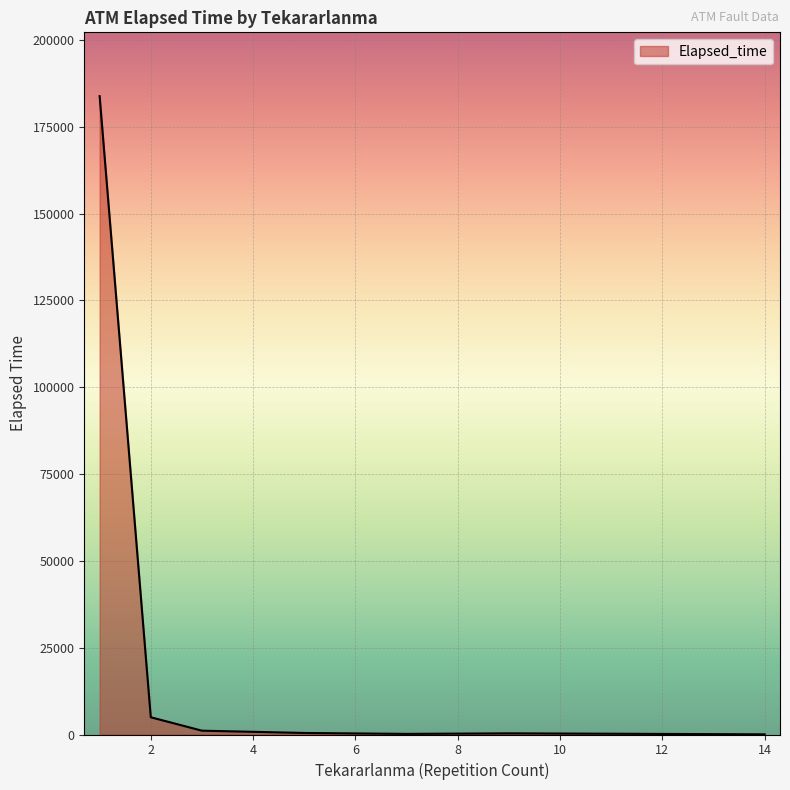

What is the difference between the maximum and minimum values?

183768.5